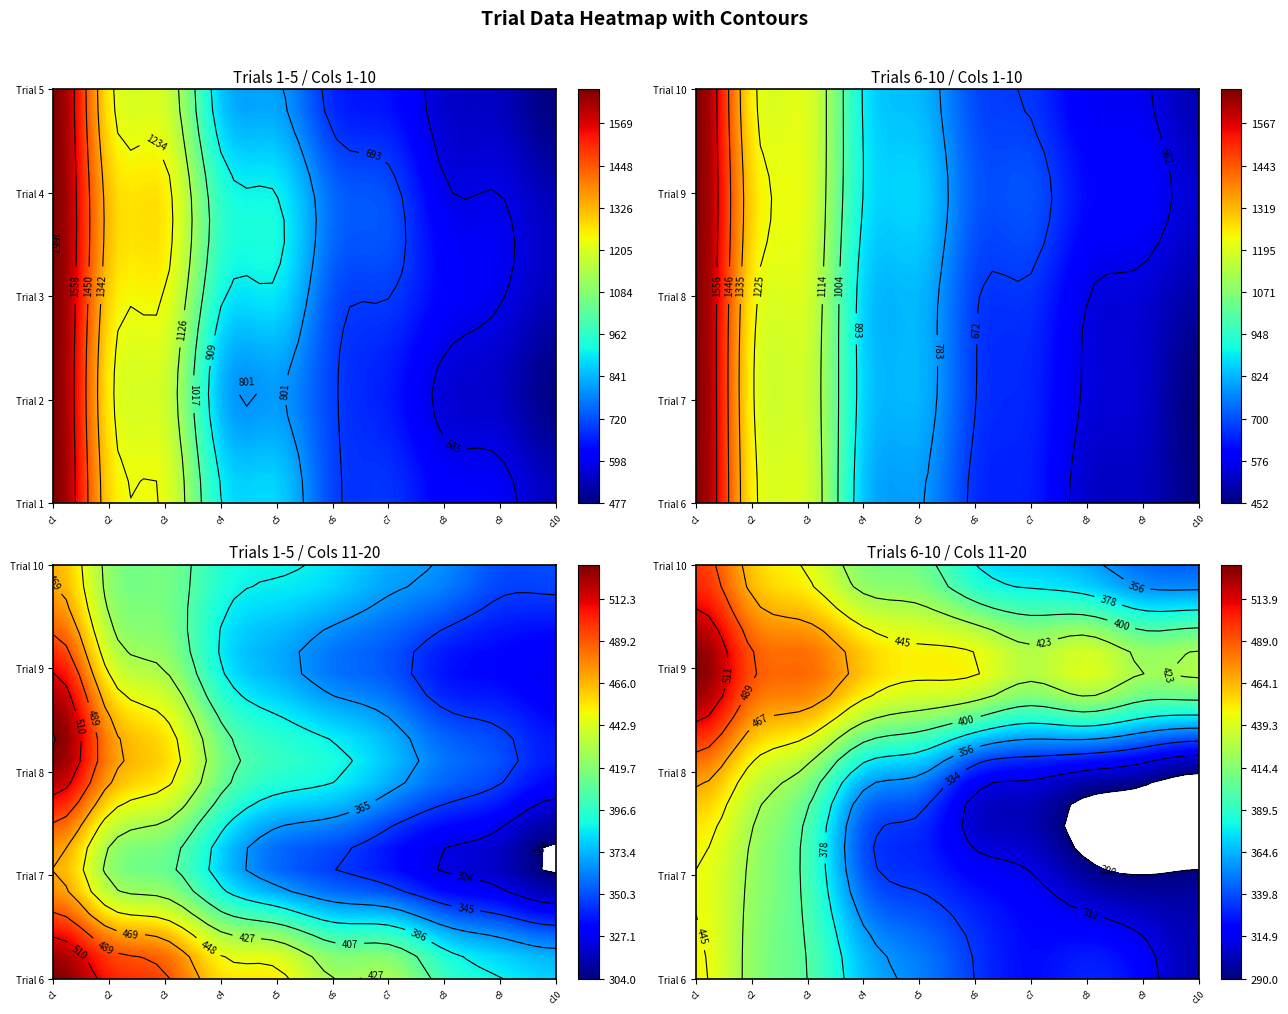

The Trial 1 series shows 878 at 4. True or false?

True